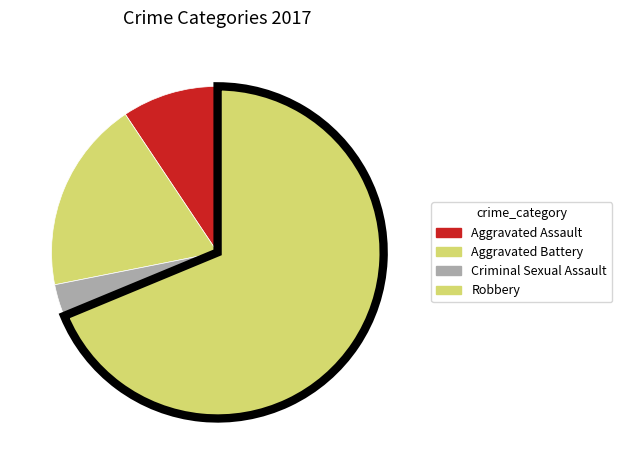

What is the largest slice in the pie chart?

Robbery